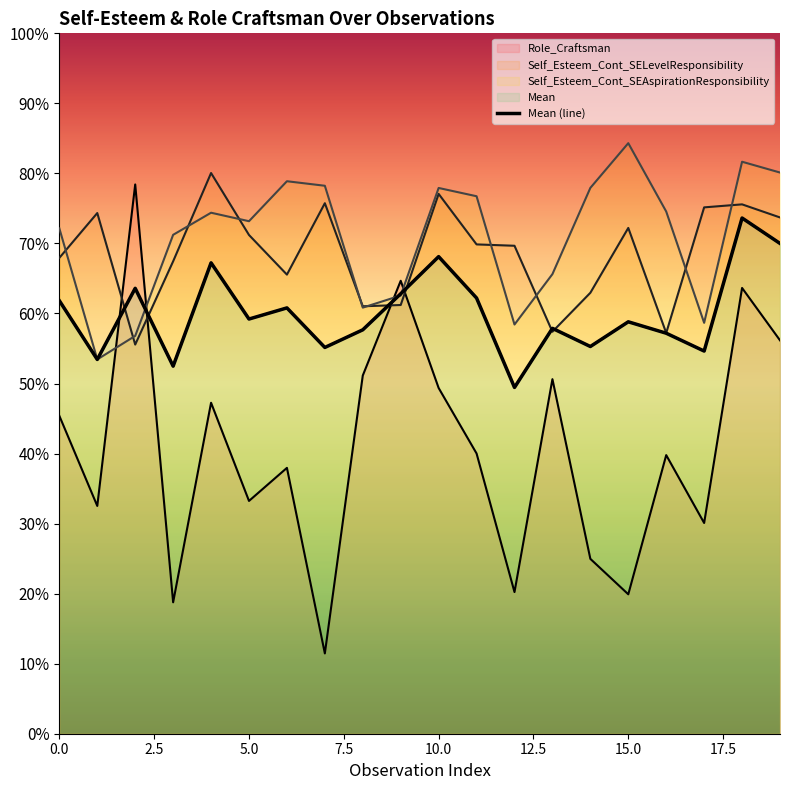

Where is Mean nearest to the value 0?

12